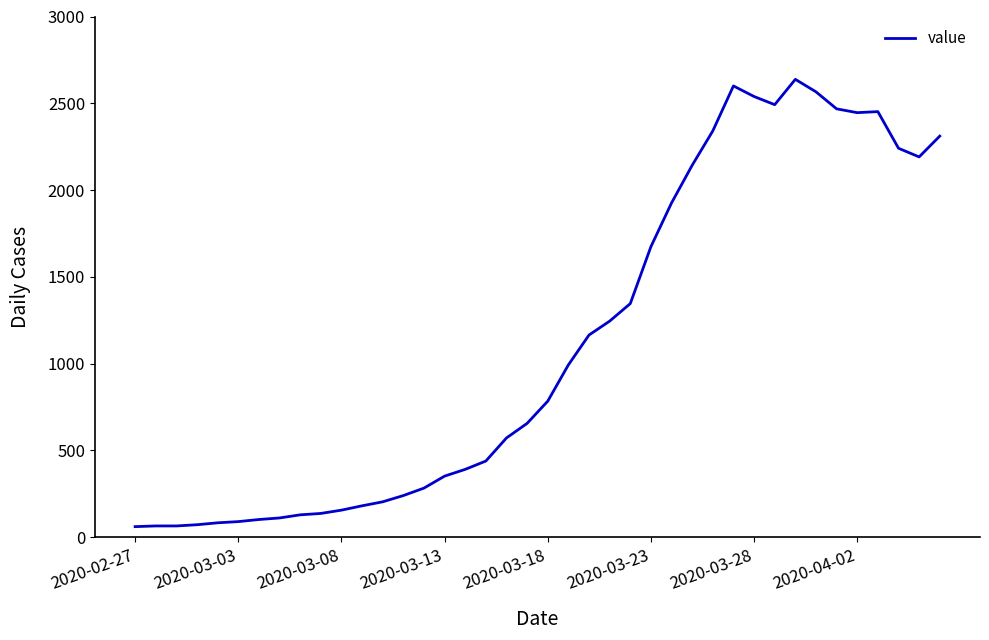

What is the difference between the maximum and minimum values?

2577